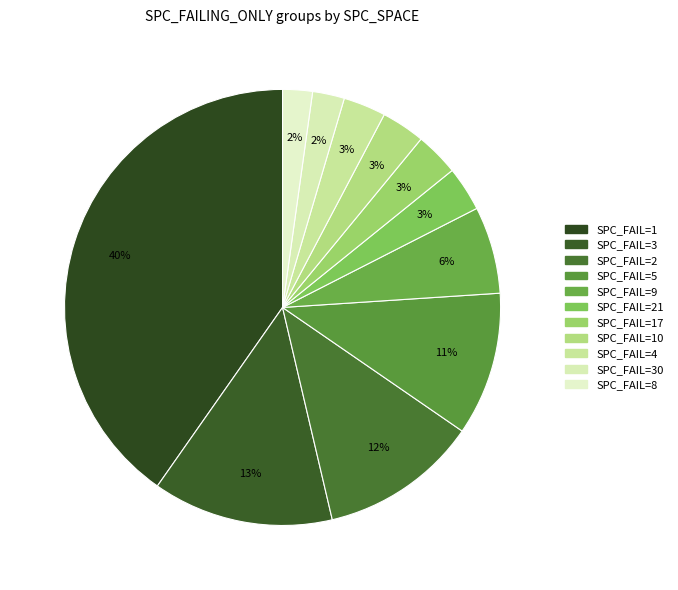

How many slices are in this pie chart?

11